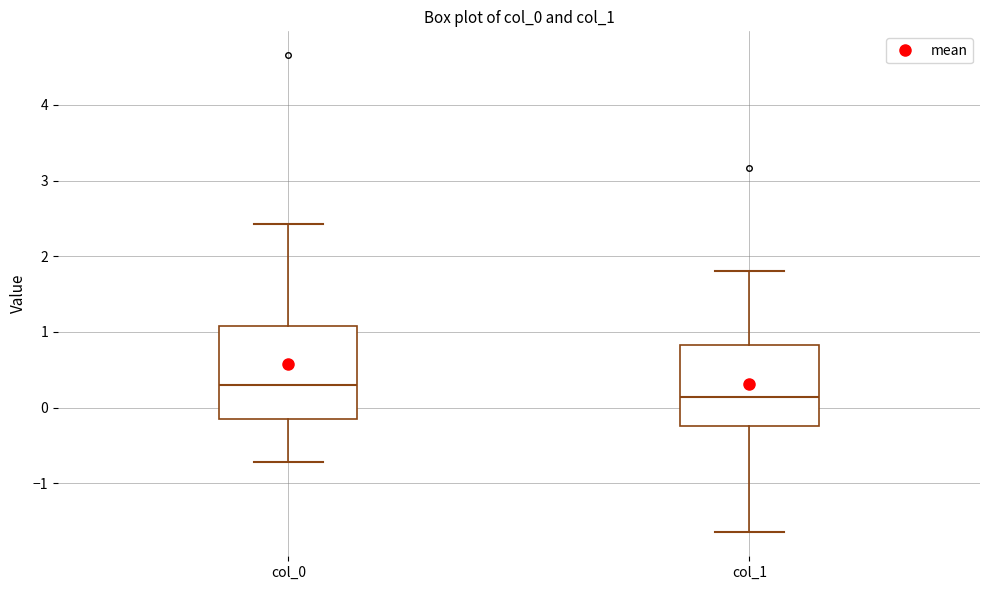

Reading left to right, transcribe this box plot: for each box, give where its median line is, the range the box spans, and where its two whiskers end, as read against the y-axis. The values are not printed on the chart, so give them approximately, as read against the axis.

col_0: median 0.3, box -0.2 to 1.1, whiskers -0.7 to 2.4
col_1: median 0.1, box -0.2 to 0.8, whiskers -1.7 to 1.8